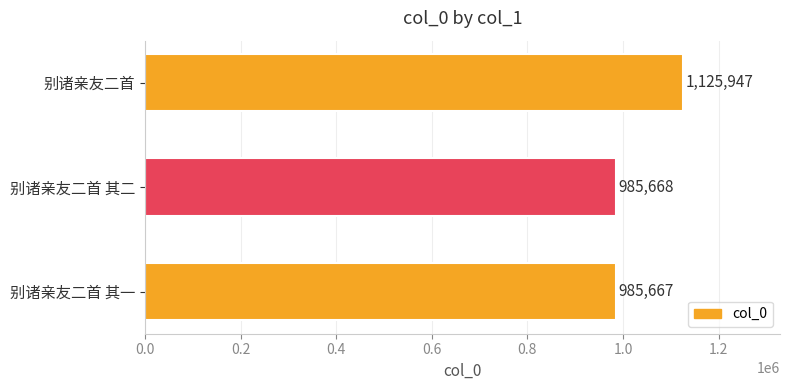

What is the sum of all values?

3097282